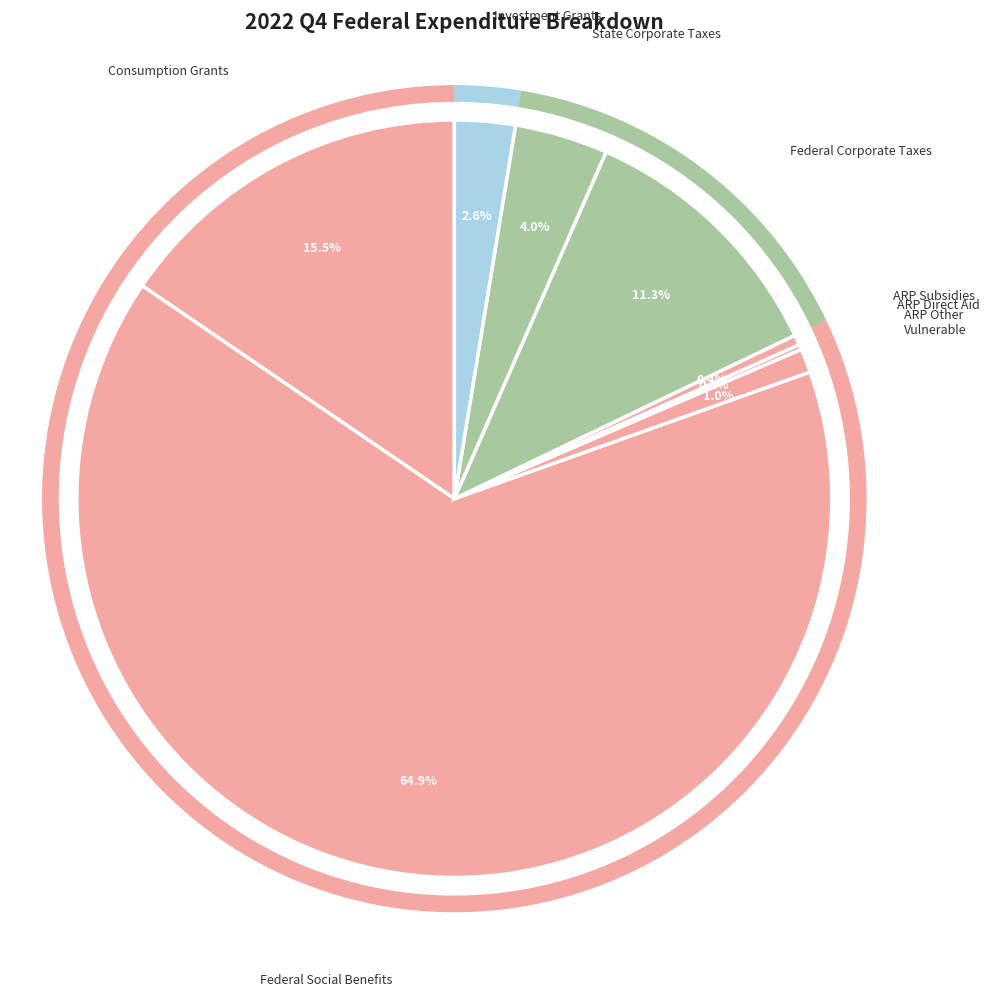

Which has a higher value, ARP Other Vulnerable or Consumption Grants?

Consumption Grants